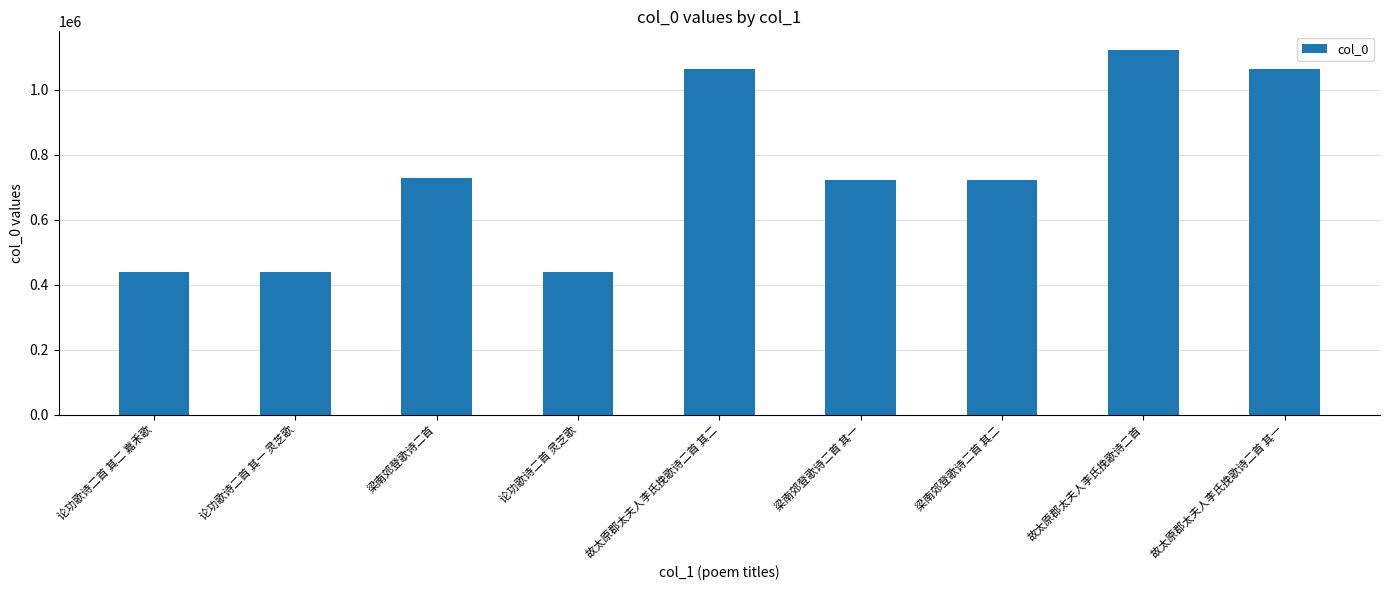

Read the value at 梁南郊登歌诗二首 其二, to the nearest 100.

723300